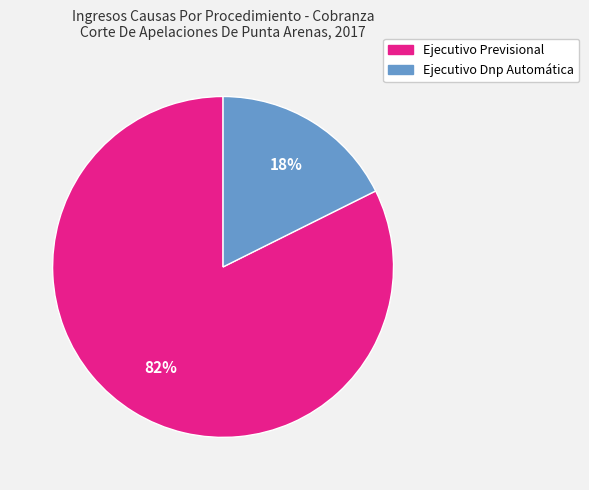

What is the ratio of the value at Ejecutivo Dnp Automática to the value at Ejecutivo Previsional?

0.2